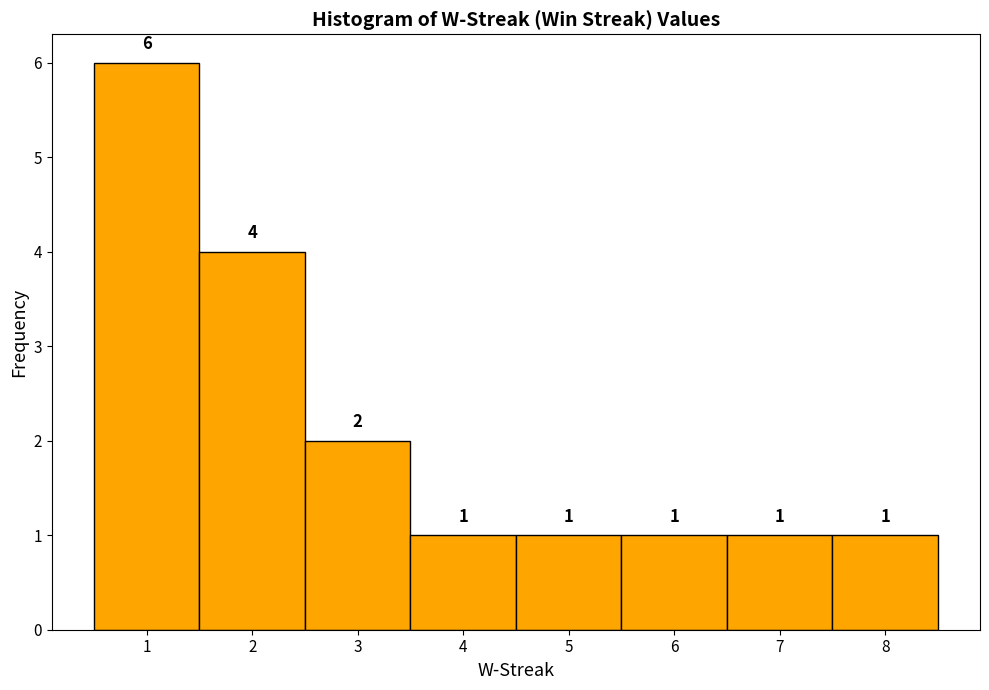

Over which range of the x-axis is the bar tallest?

0.5 to 1.5